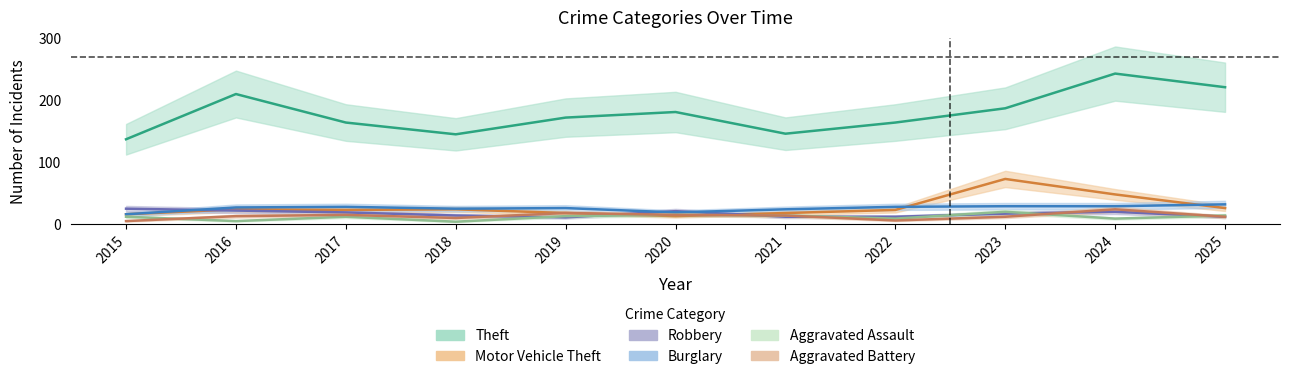

True or false: Aggravated Battery has more than 1 points higher than both neighbors.

True